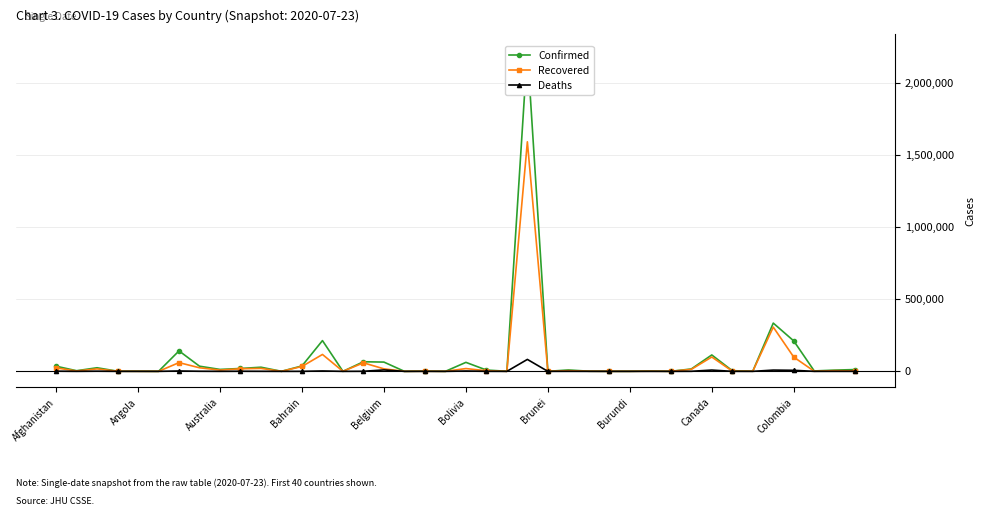

Is this an area chart (filled region under the line)?

No